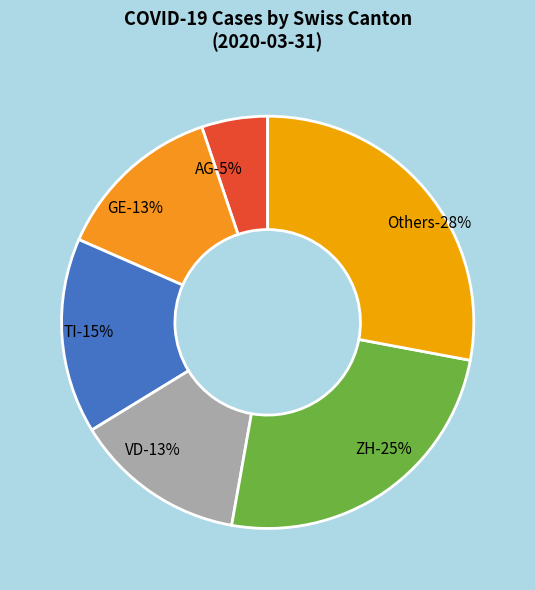

The GR=10 slice represents 1% of the pie. True or false?

False